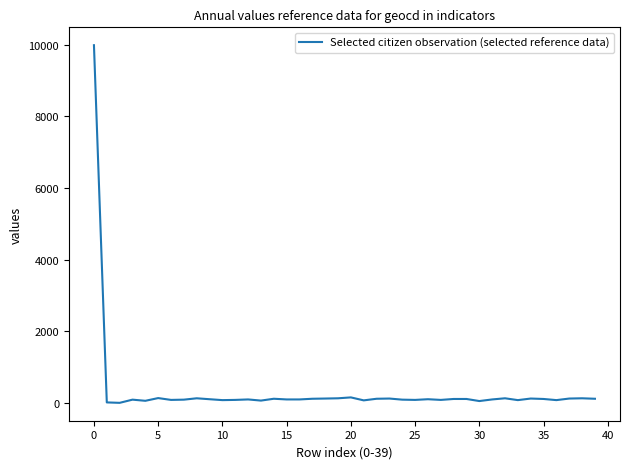

How many lines are shown in the chart?

1